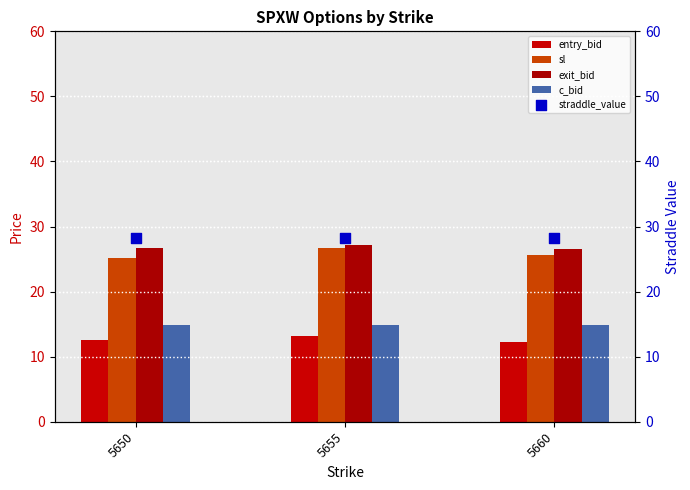

Which series has the widest spread of Y values?

sl